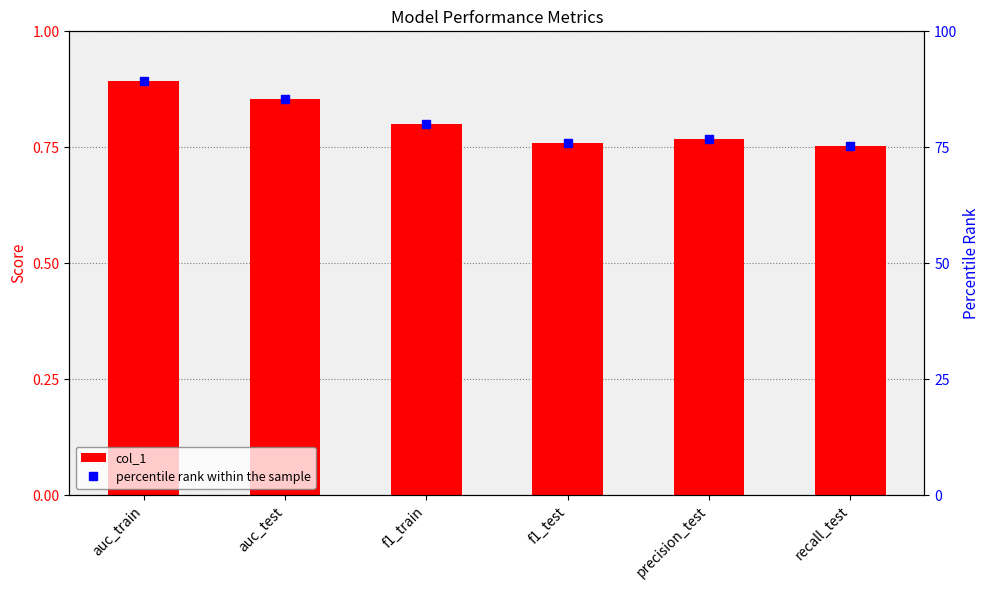

Rank the series at auc_test from highest to lowest value.

percentile rank within the sample, col_1